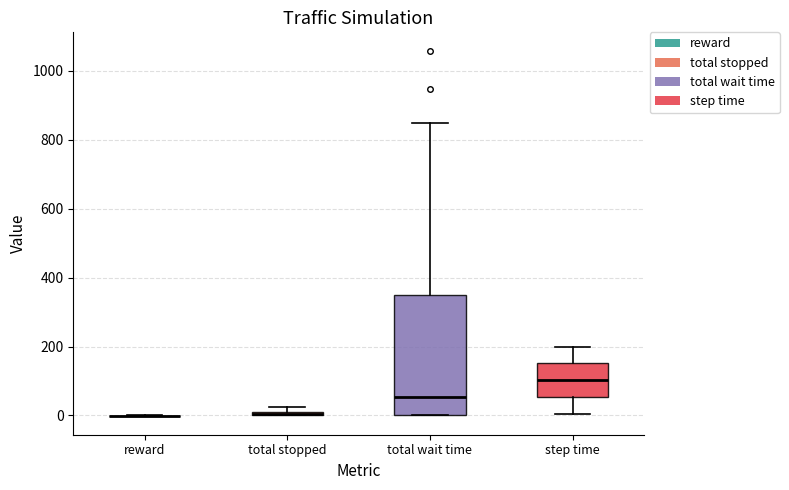

Which box is the tallest, from its lower edge to its upper edge?

total wait time